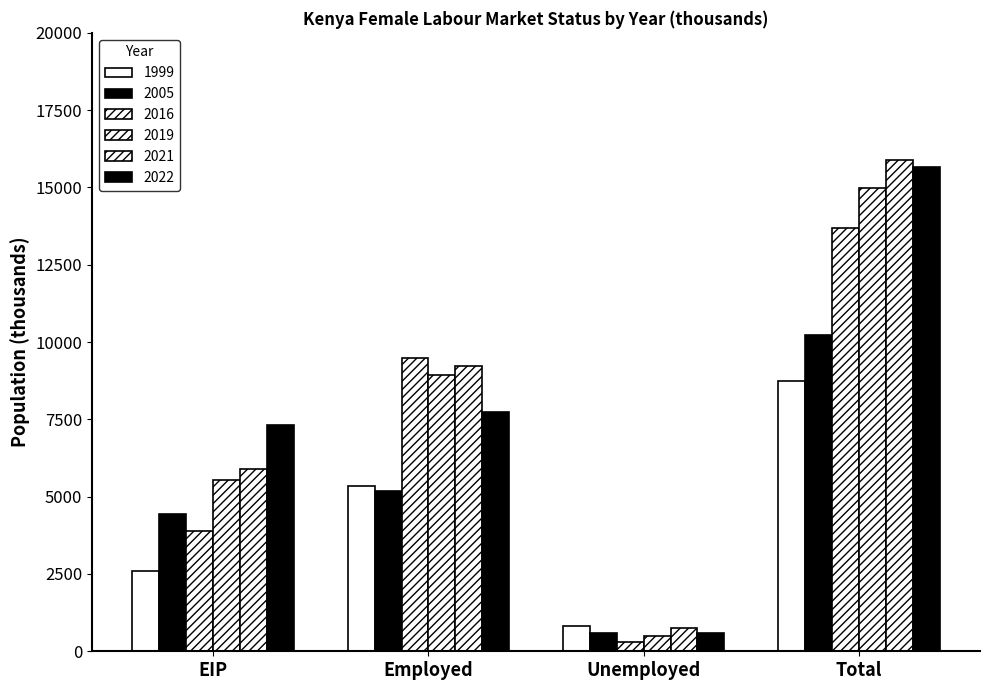

What is the greatest value displayed?

15875.0